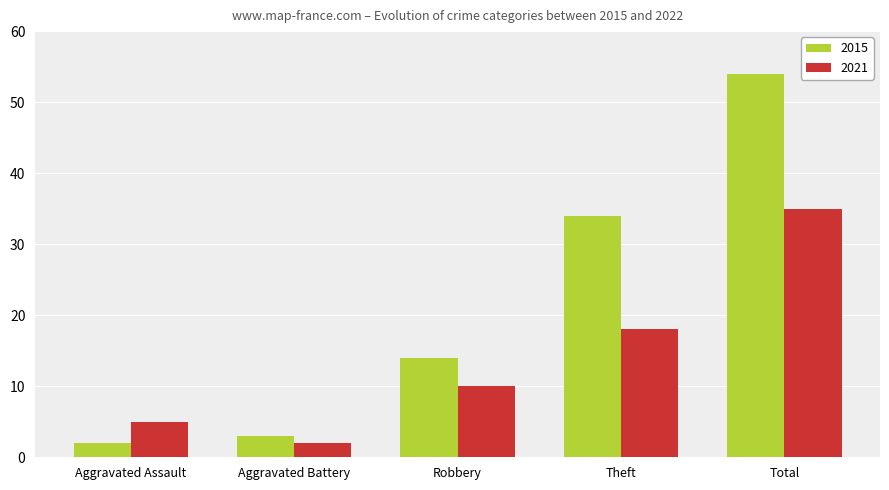

Reading left to right, extract all data points from this chart.

2015: Aggravated Assault=2	Aggravated Battery=3	Robbery=14	Theft=34	Total=54
2021: Aggravated Assault=5	Aggravated Battery=2	Robbery=10	Theft=18	Total=35